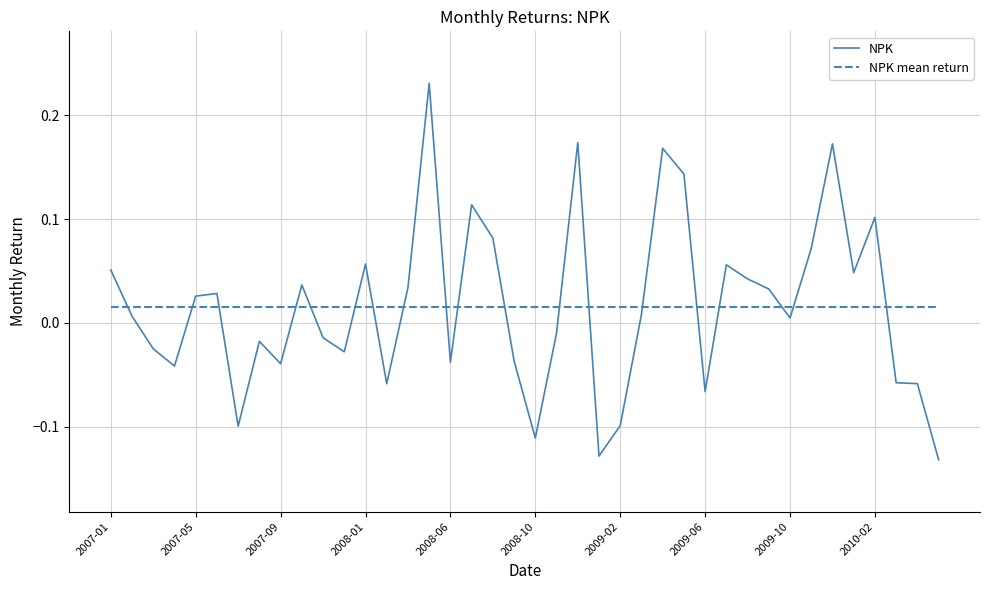

True or false: NPK mean return and NPK cross at least once.

True